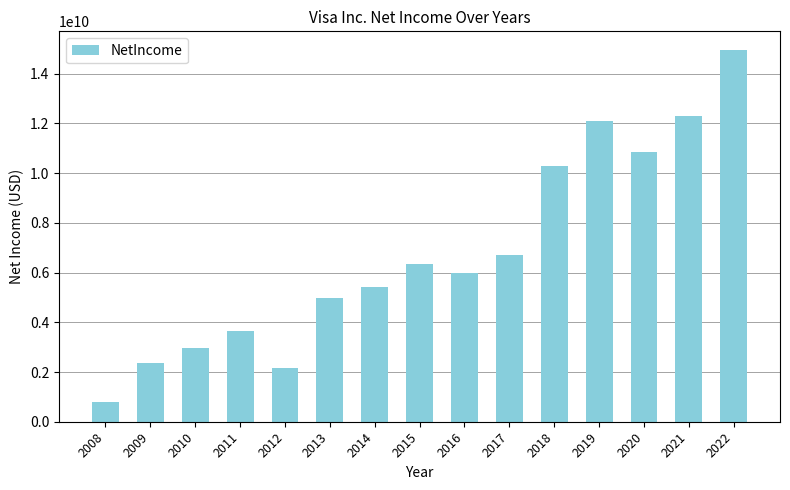

Read the value at 2012, to the nearest 10.

2144000000